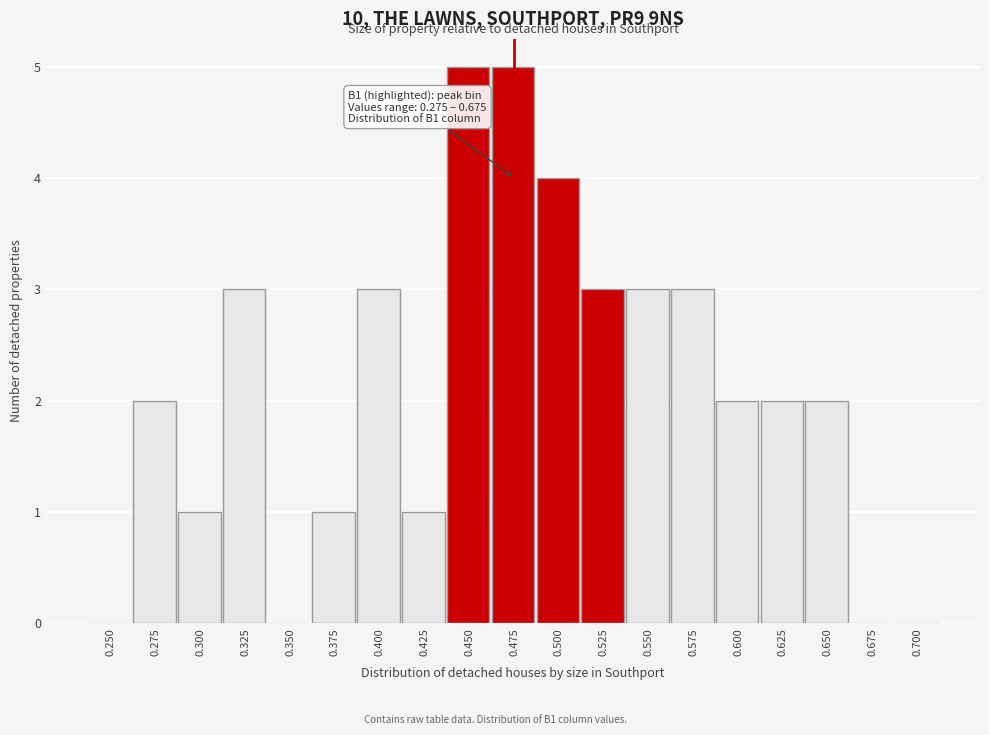

Reading right to left, what are all the values shown in this chart?

0.700=0	0.675=0	0.650=2	0.625=2	0.600=2	0.575=3	0.550=3	0.525=3	0.500=4	0.475=5	0.450=5	0.425=1	0.400=3	0.375=1	0.350=0	0.325=3	0.300=1	0.275=2	0.250=0